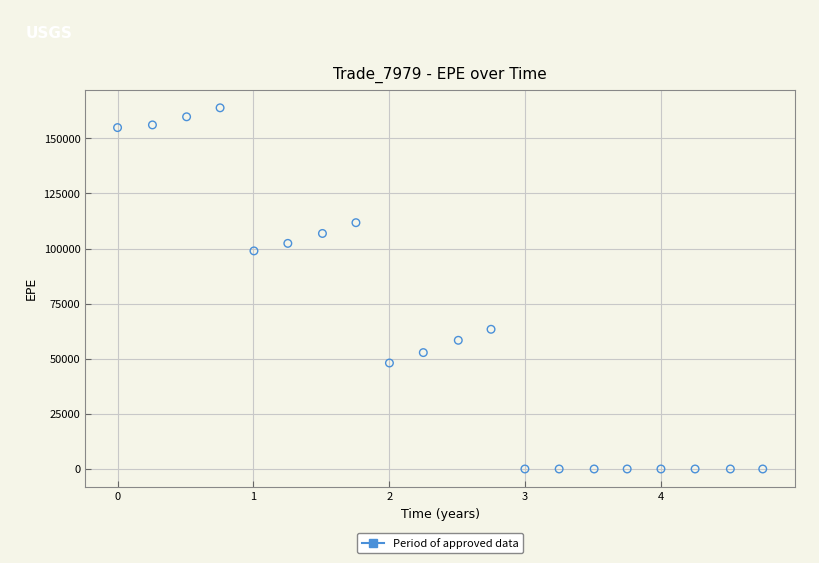

What is the range of Y values (max minus min)?

163872.0